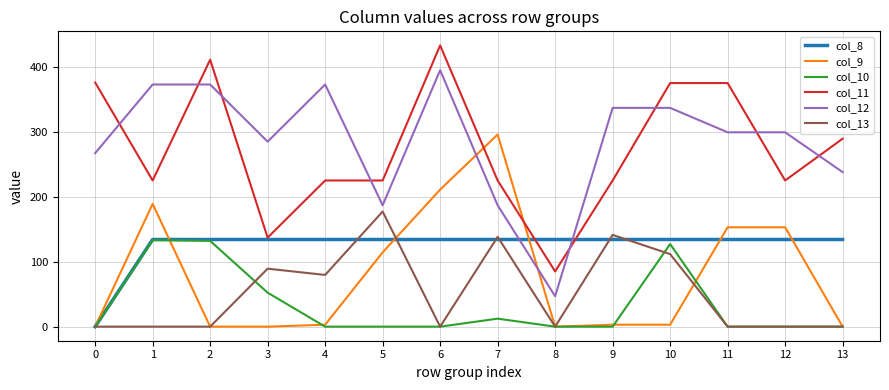

What is the maximum value for col_13?

177.3